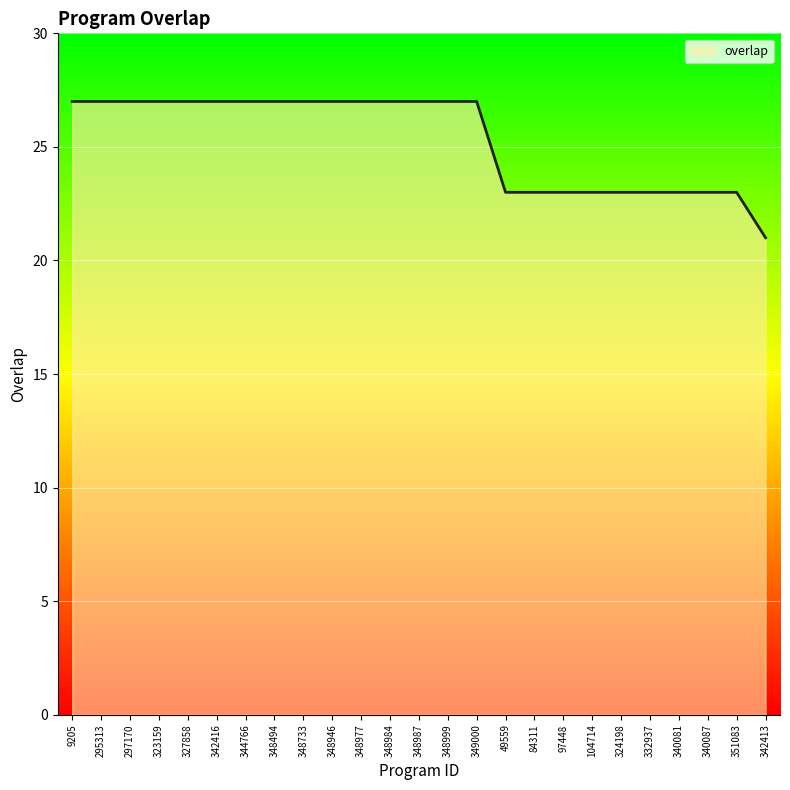

Count the number of data series in this chart.

1